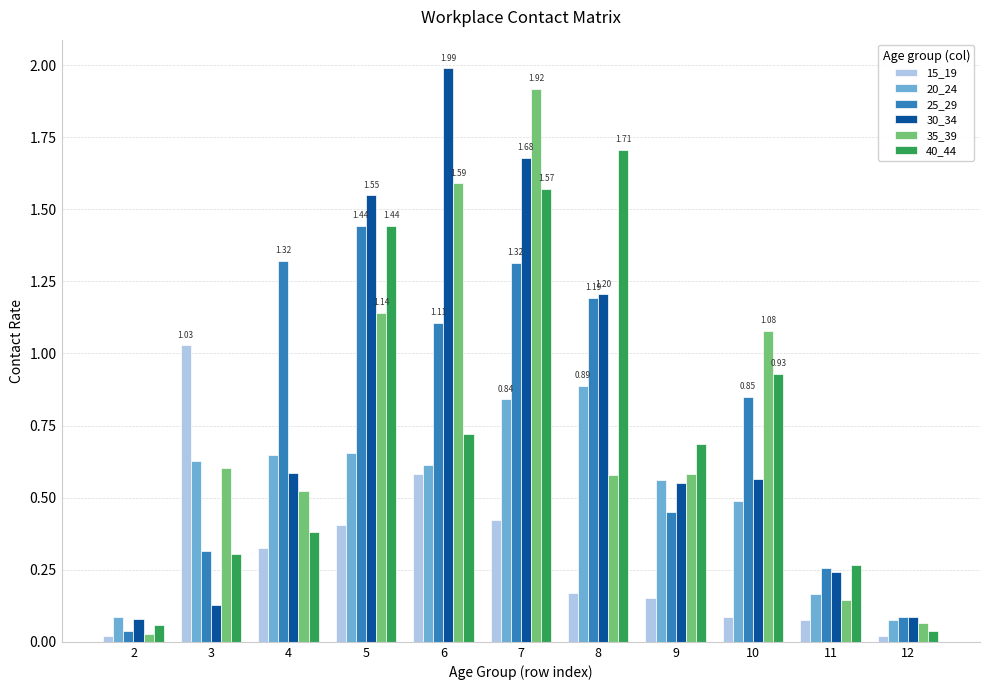

True or false: 30_34 has a value of 2.0 at 6.

True